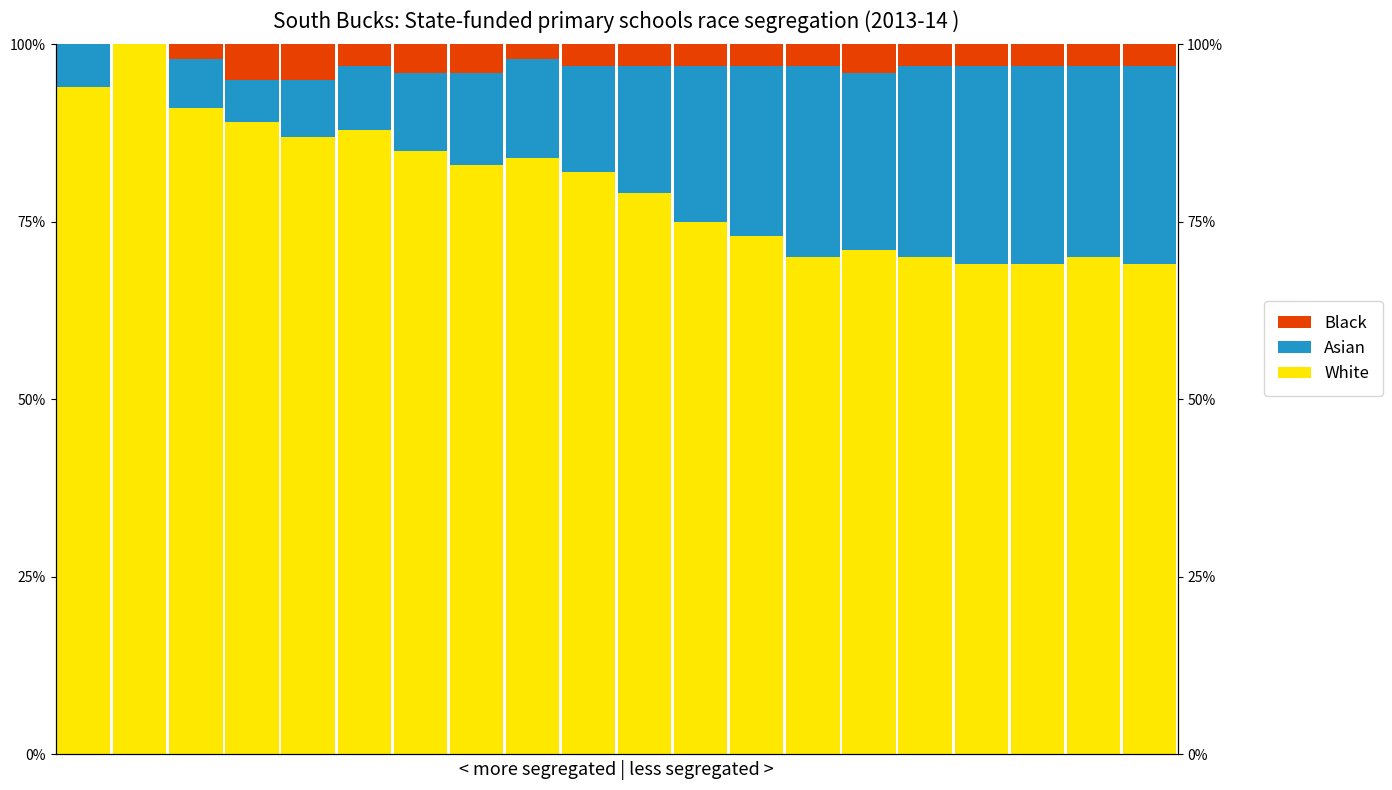

What are all the series names shown in the legend?

White, Asian, Black